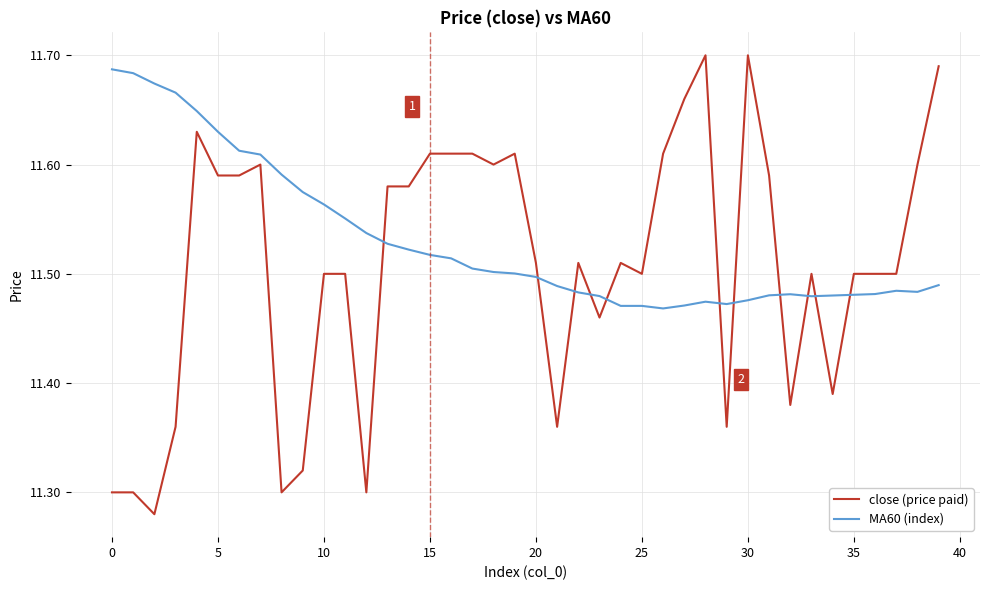

List the series in order of their overall mean, highest first.

MA60 (index), close (price paid)